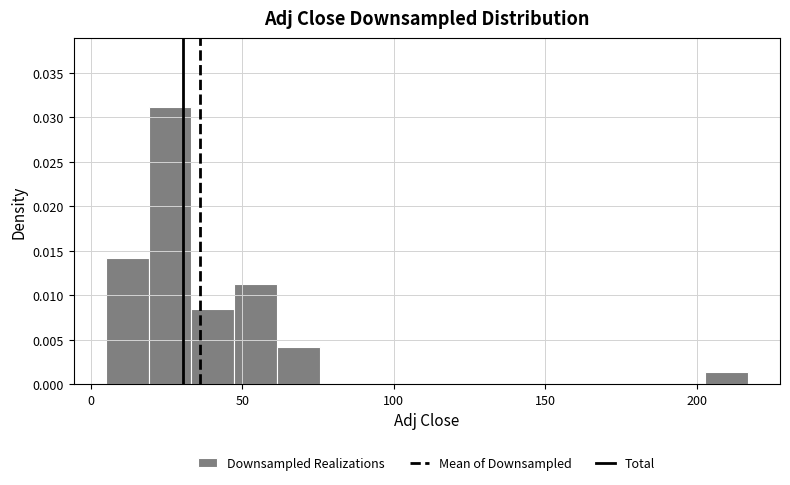

Around what value on the x-axis is the tallest bar? Give the approximate position of its centre, as read against the axis.

25